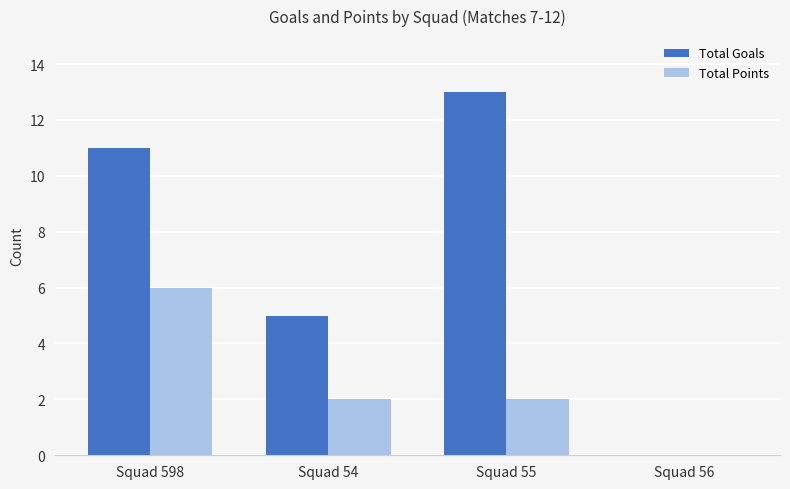

Which series has the largest total across all categories?

Total Goals